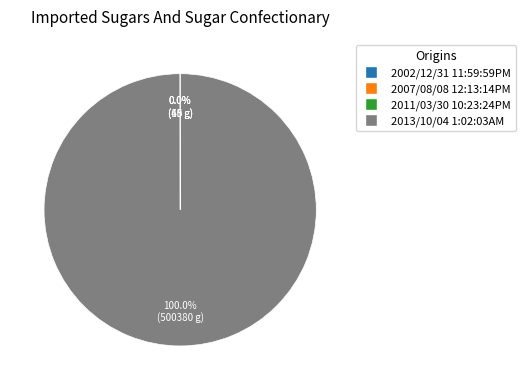

Which category has the biggest portion of the pie?

2013/10/04 1:02:03AM